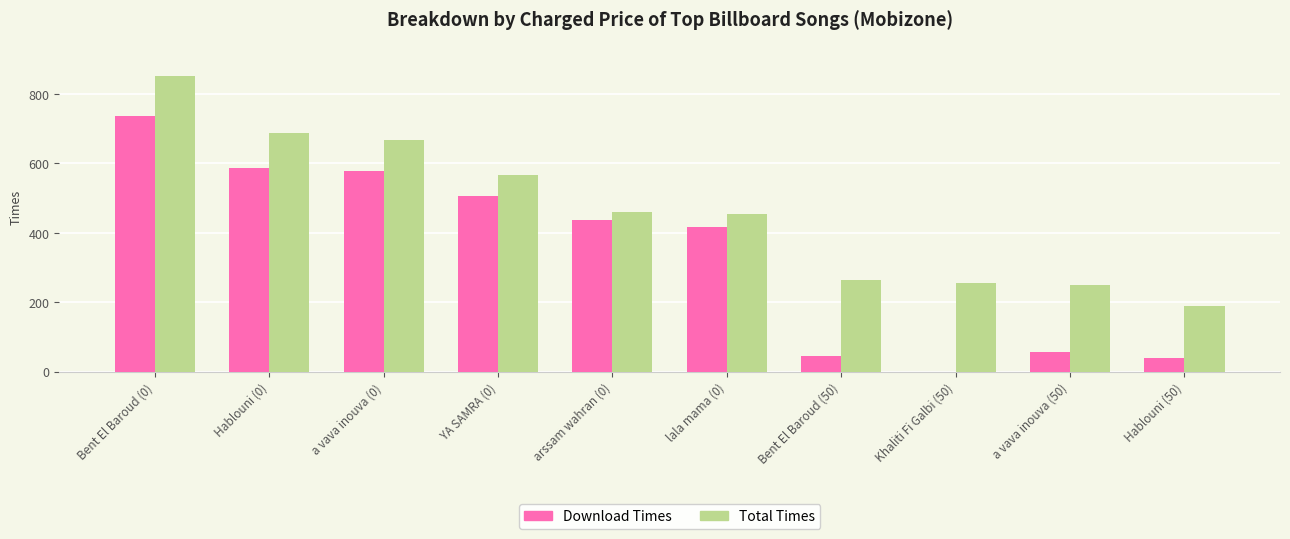

Which category has the highest value in the Download Times series?

Bent El Baroud (0)